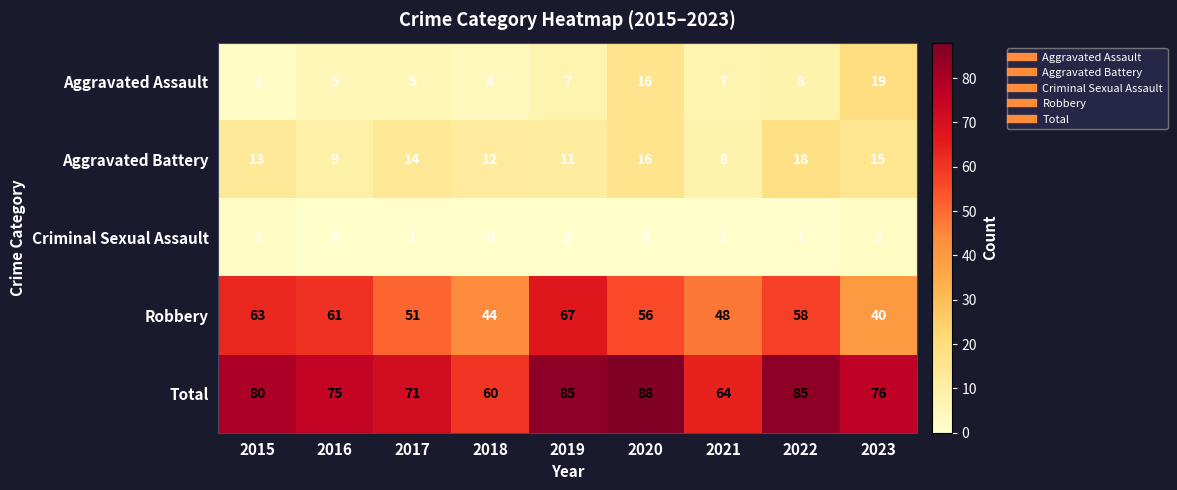

Count the number of data series in this chart.

5